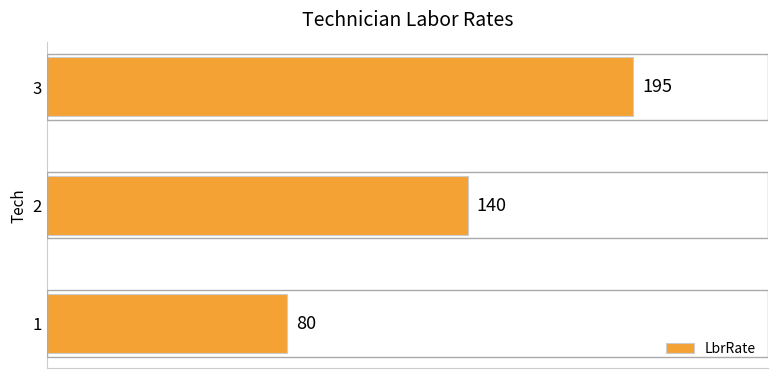

Rank the categories by value from highest to lowest.

3, 2, 1